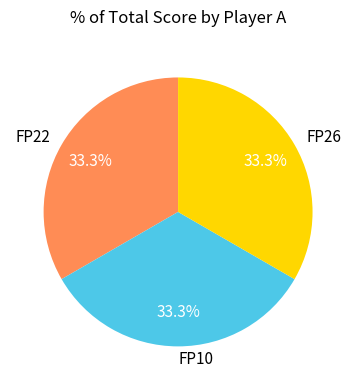

What percentage is NOT represented by FP10?

66.7%